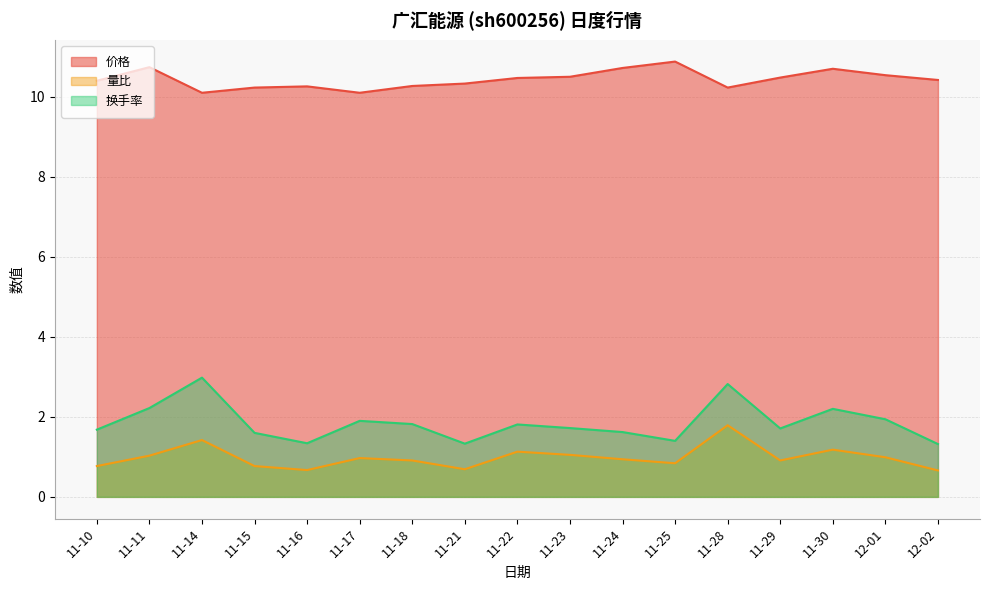

The value of 换手率 at 11-25 is 1.4. True or false?

True